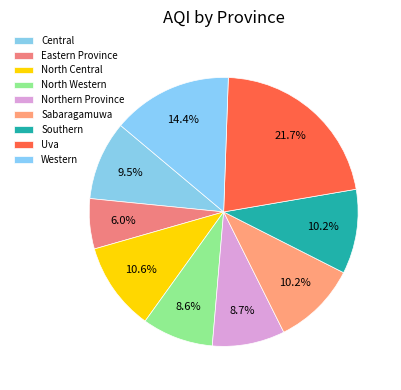

Count the number of slices in the pie.

9